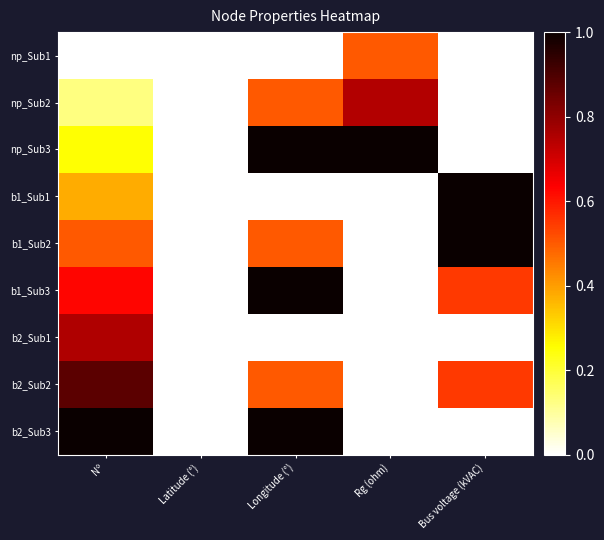

Which category has the lowest value across all series?

Nº